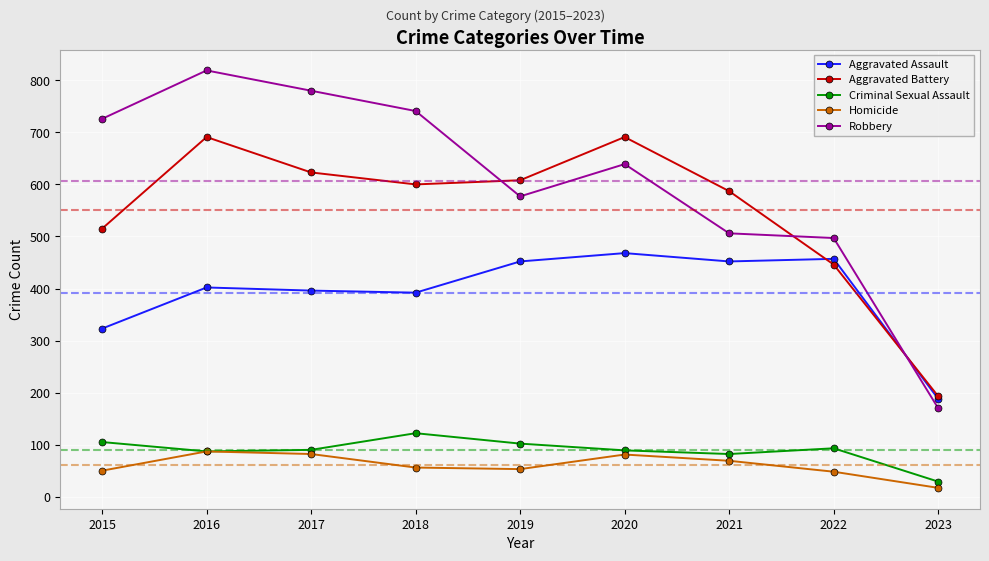

Read the Criminal Sexual Assault value at 2018.

122